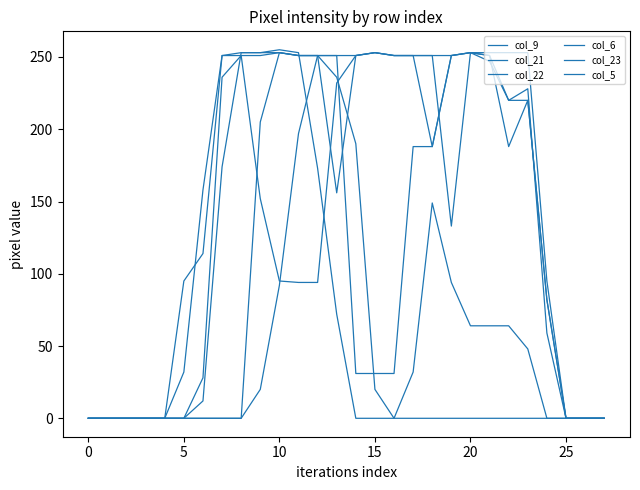

Is this an area chart (filled region under the line)?

No